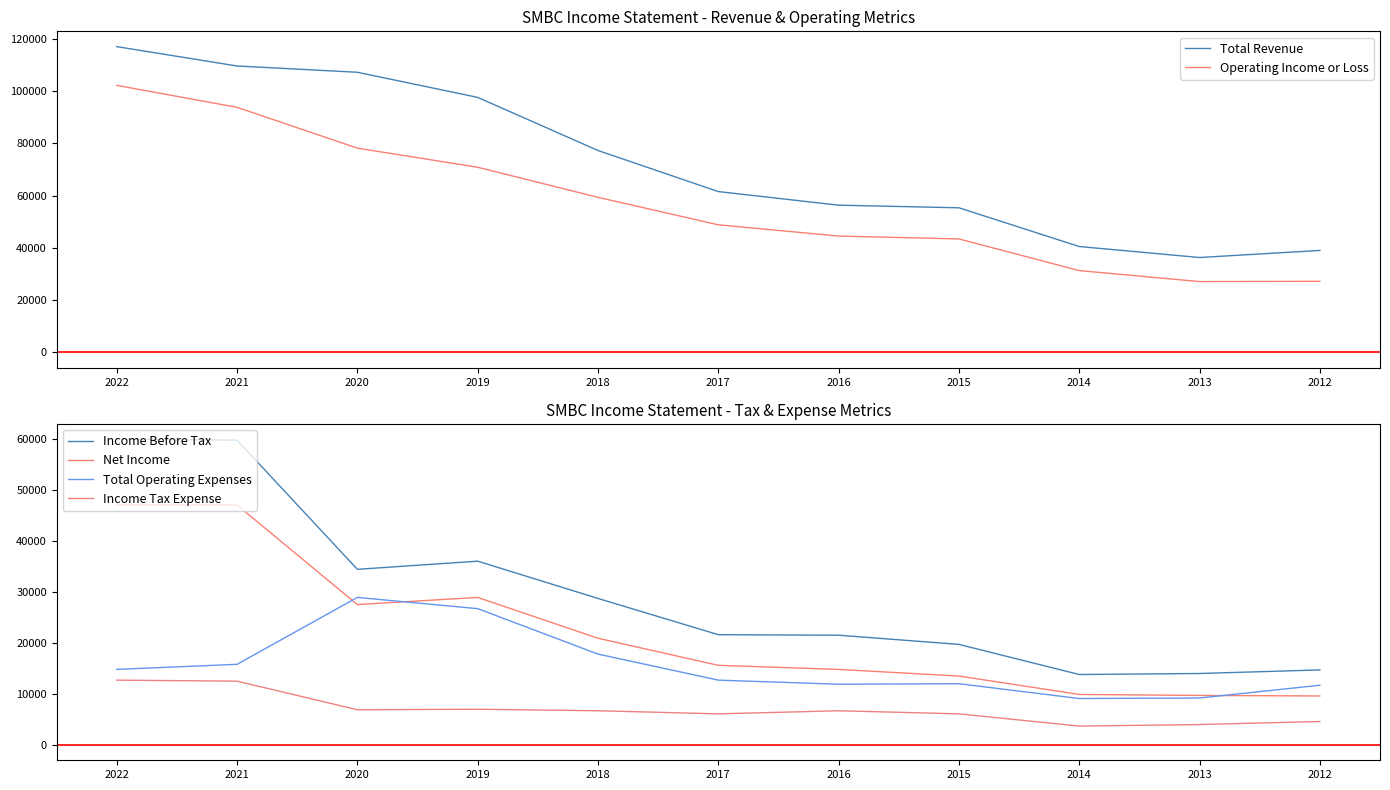

Between 2020 and 2013, which series saw the biggest shift?

Total Revenue